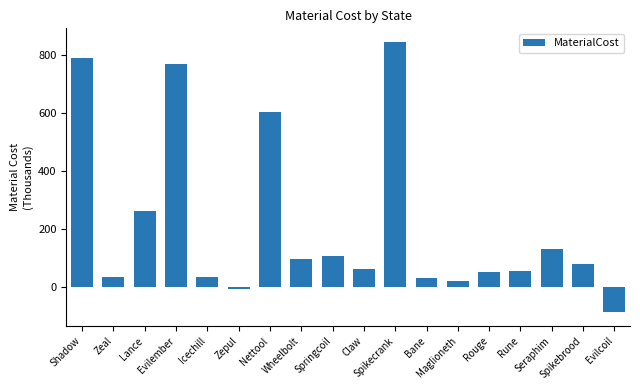

What is the difference between the maximum and minimum values?

932.9